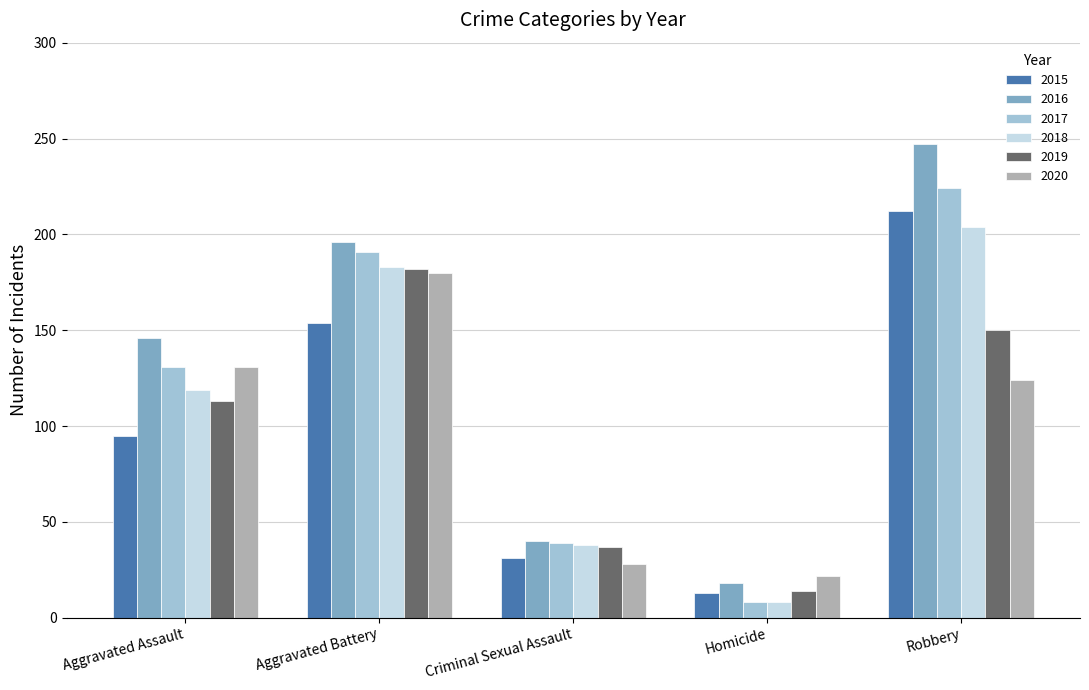

How many bars are there in total?

30